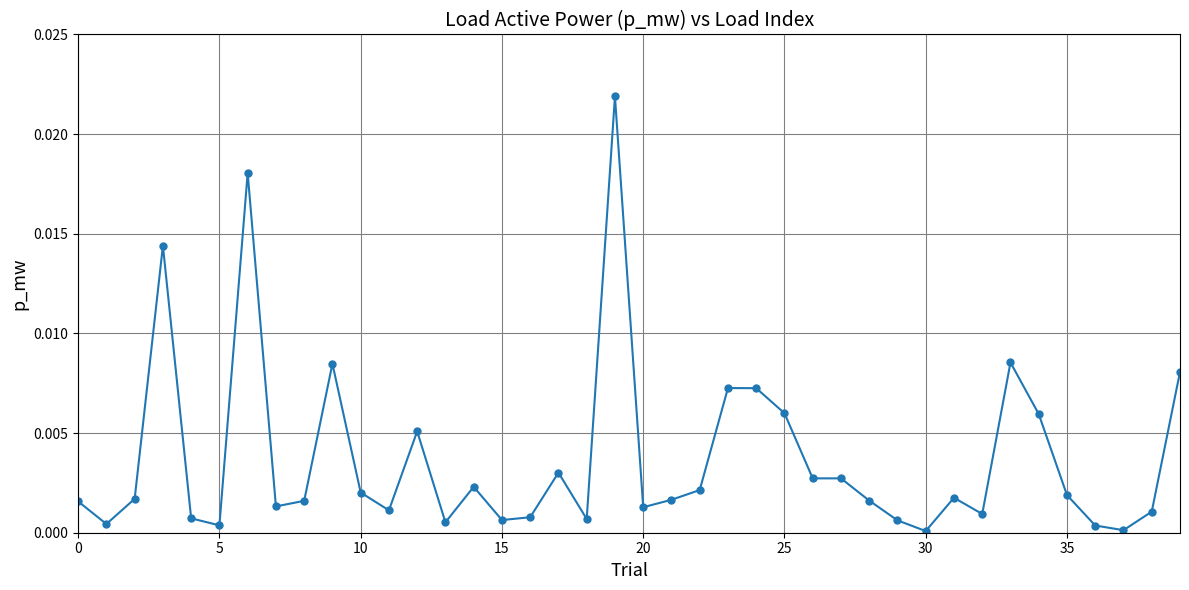

True or false: the data has more than 0 interior local peaks.

True